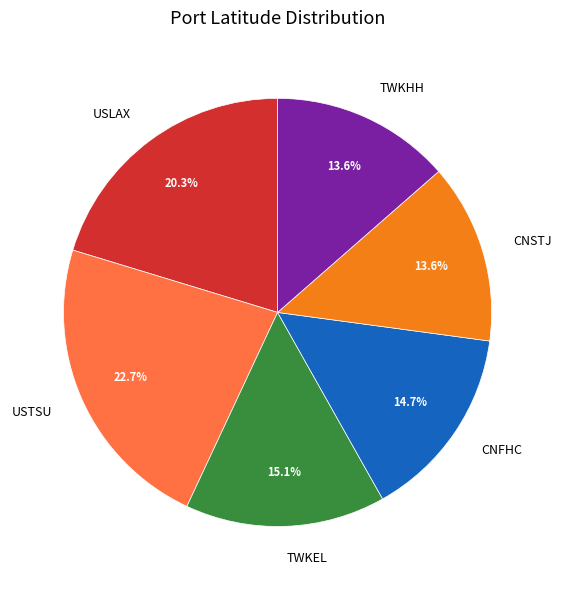

To the nearest percent, what is the difference between the USLAX and CNFHC slice percentages?

6%